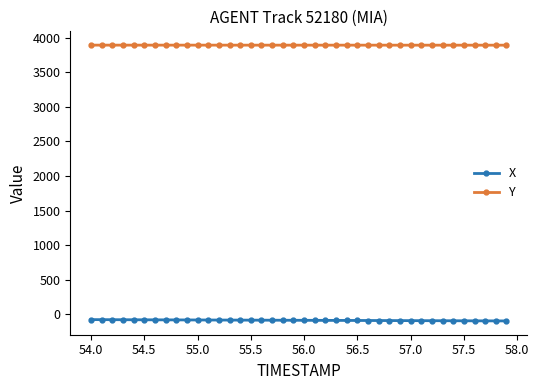

What is the sum of all X values?

-3392.3